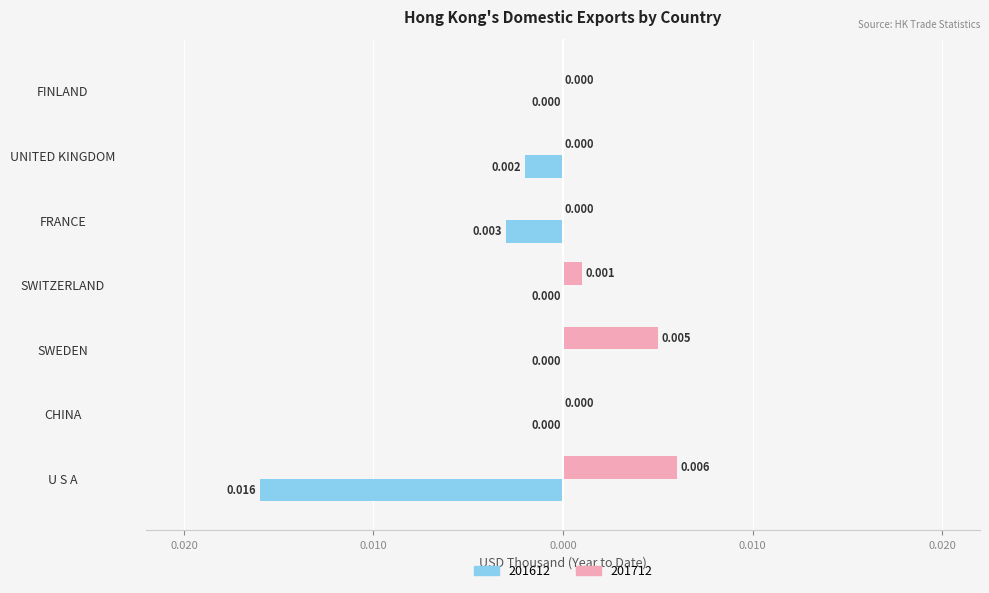

True or false: 201712 has a value of 0.0 at U S A.

True